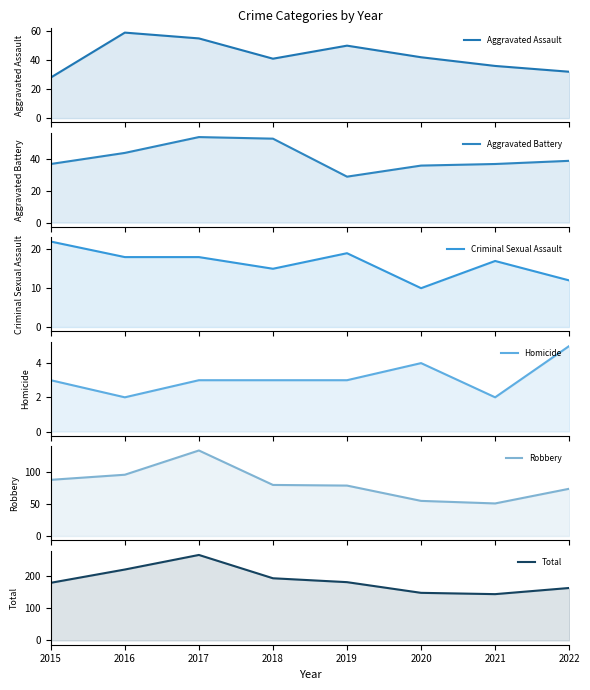

What is the difference between the maximum and second lowest values in the Total series?

117